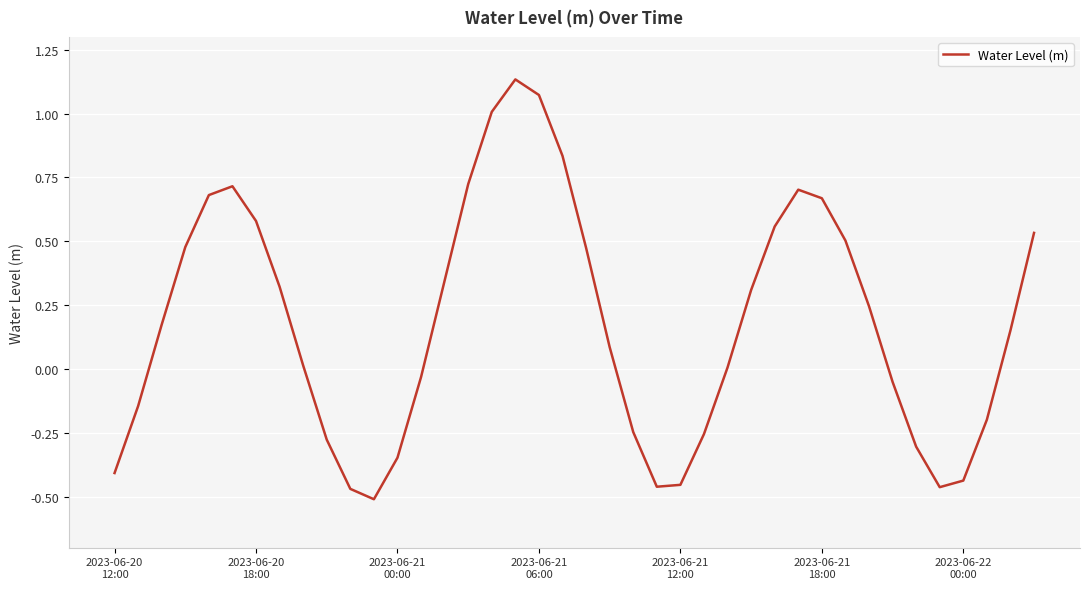

What is the difference between the maximum and minimum values?

1.6